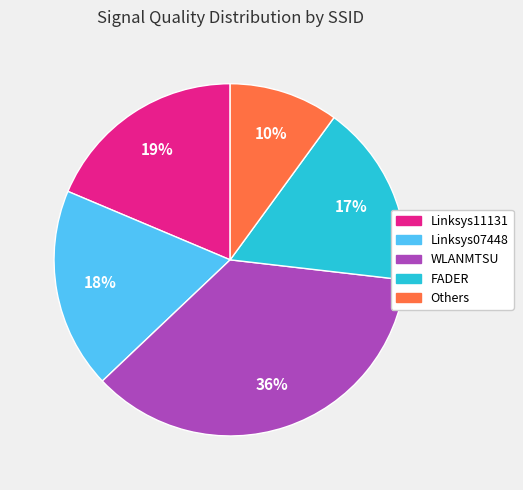

Is there any slice that represents more than half of the pie?

No